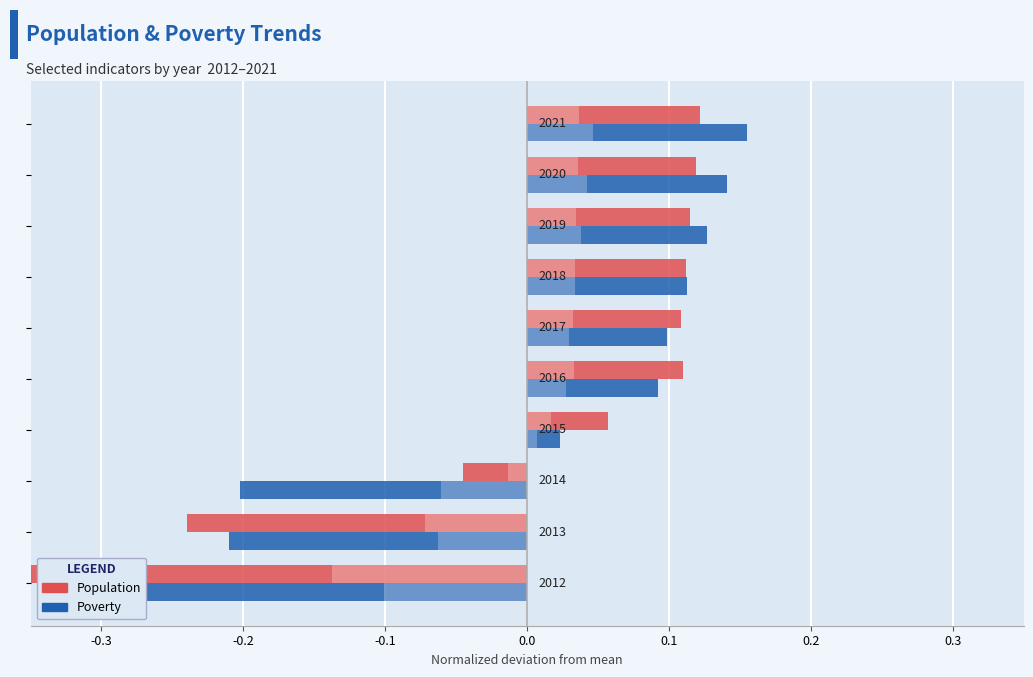

How many bars are there in each group?

2